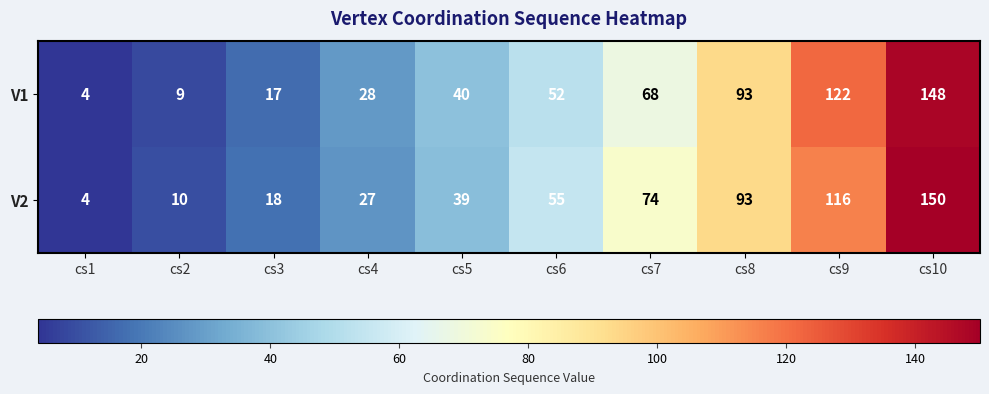

How many distinct data groups are displayed?

2